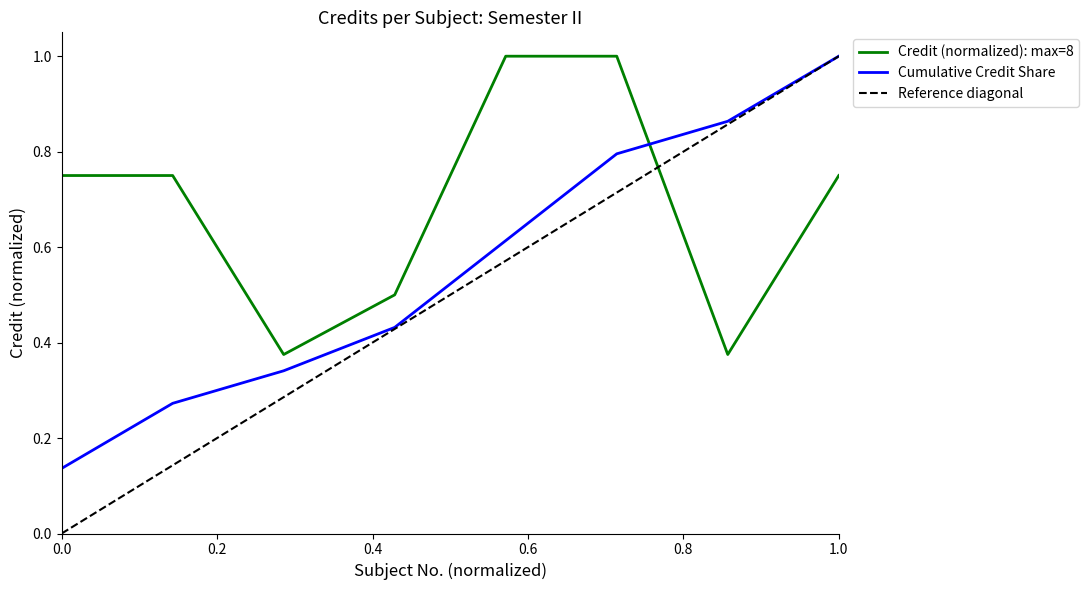

What is the smallest value displayed?

0.4